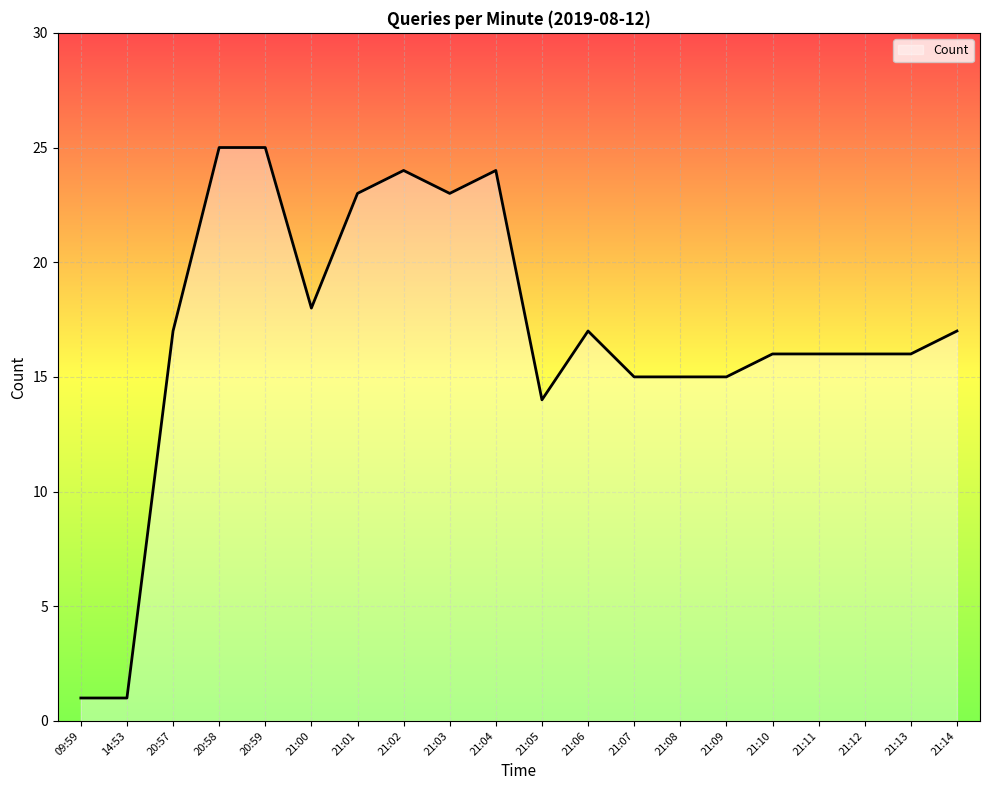

What position from the left is 21:08?

14